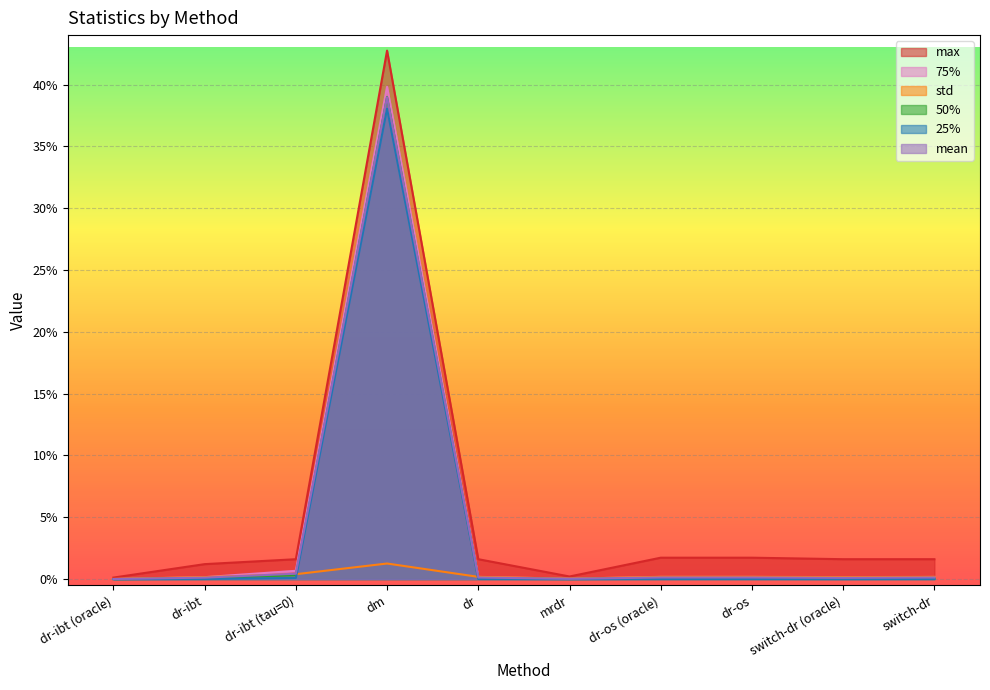

What are all the series names shown in the legend?

max, 75%, std, 50%, 25%, mean